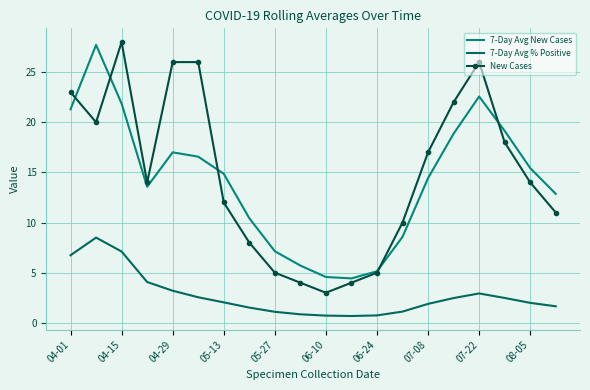

True or false: 7-Day Avg New Cases and 7-Day Avg % Positive intersect in this chart.

False